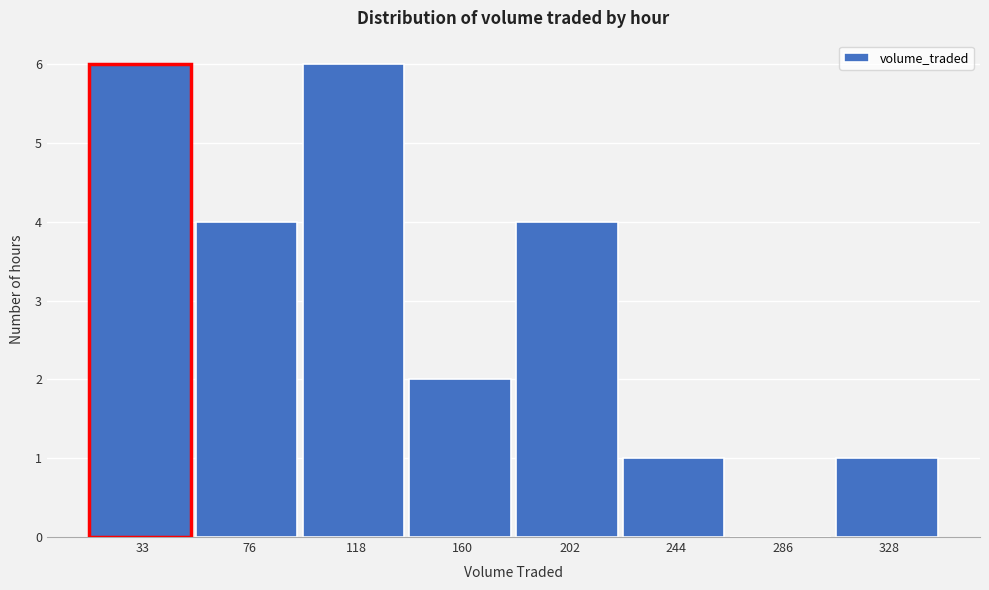

Reading right to left, transcribe all the data shown in this chart.

328=1	286=0	244=1	202=4	160=2	118=6	76=4	33=6